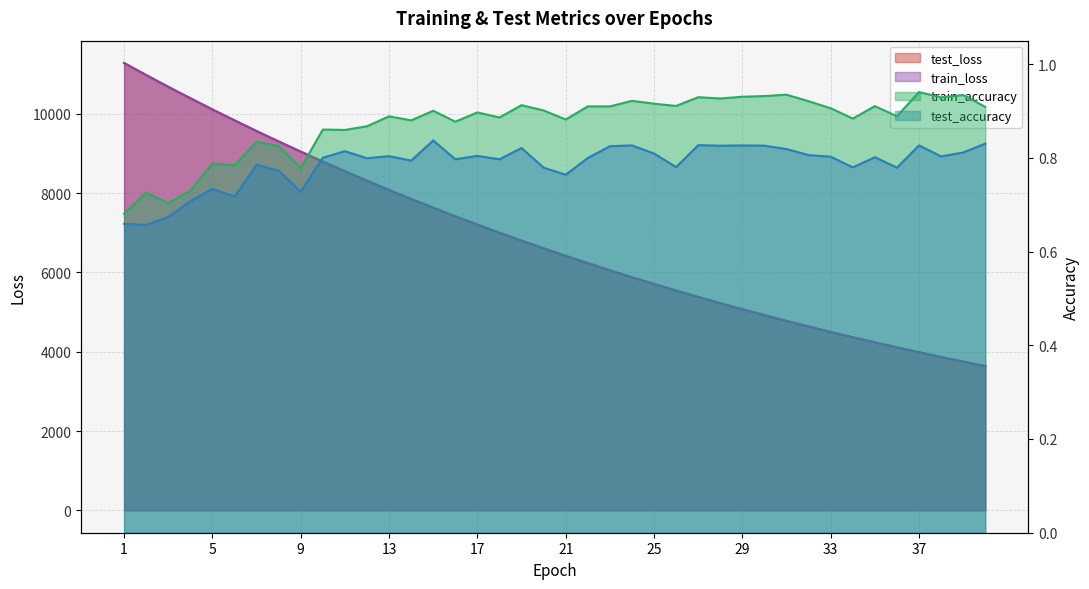

What is the lowest value of the test_accuracy series?

0.7